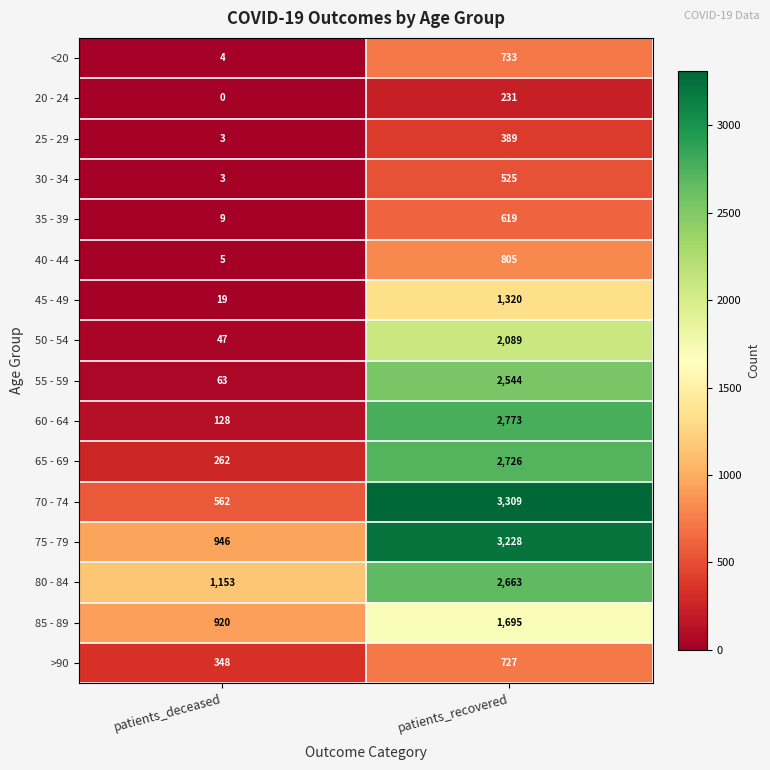

At which label is 25 - 29 closest to 196?

patients_deceased